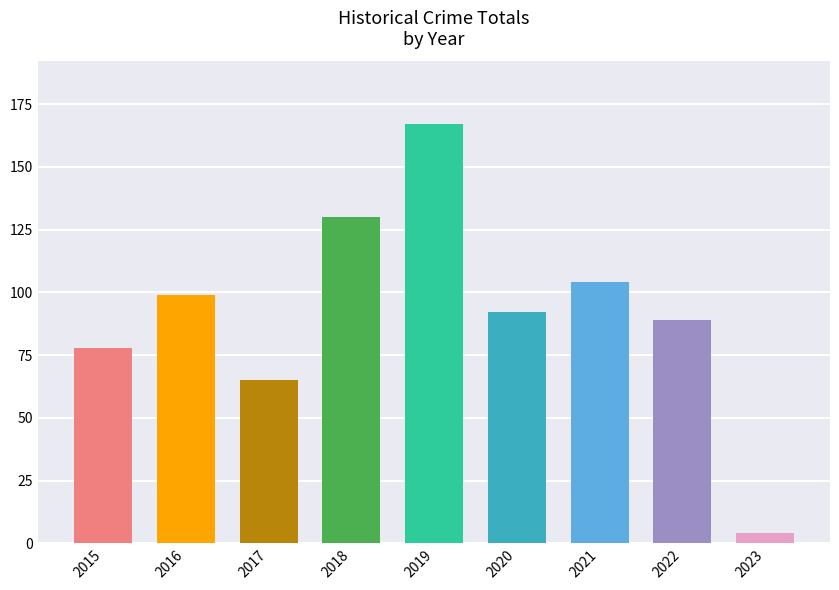

Approximately how many times larger is the value at 2019 compared to 2017?

2.6